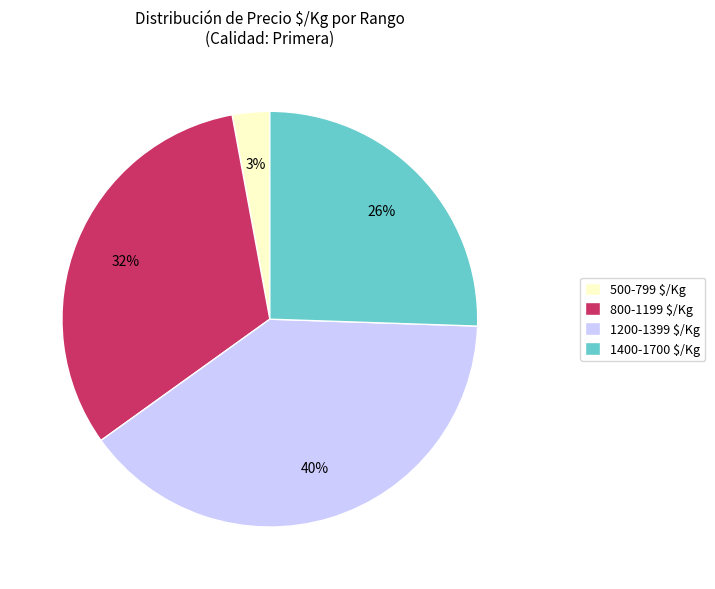

Rank the categories by value from highest to lowest.

1200-1399 $/Kg, 800-1199 $/Kg, 1400-1700 $/Kg, 500-799 $/Kg